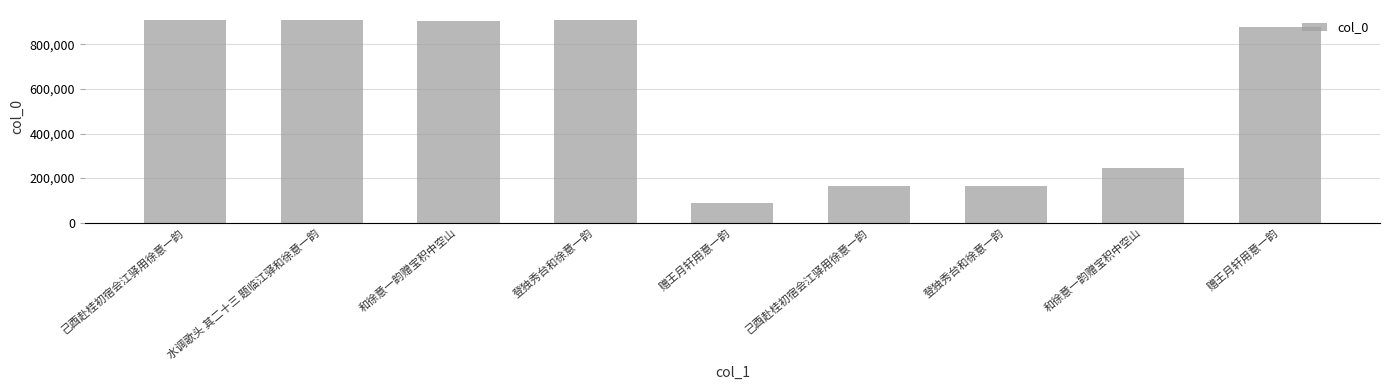

What is the average value?

574841